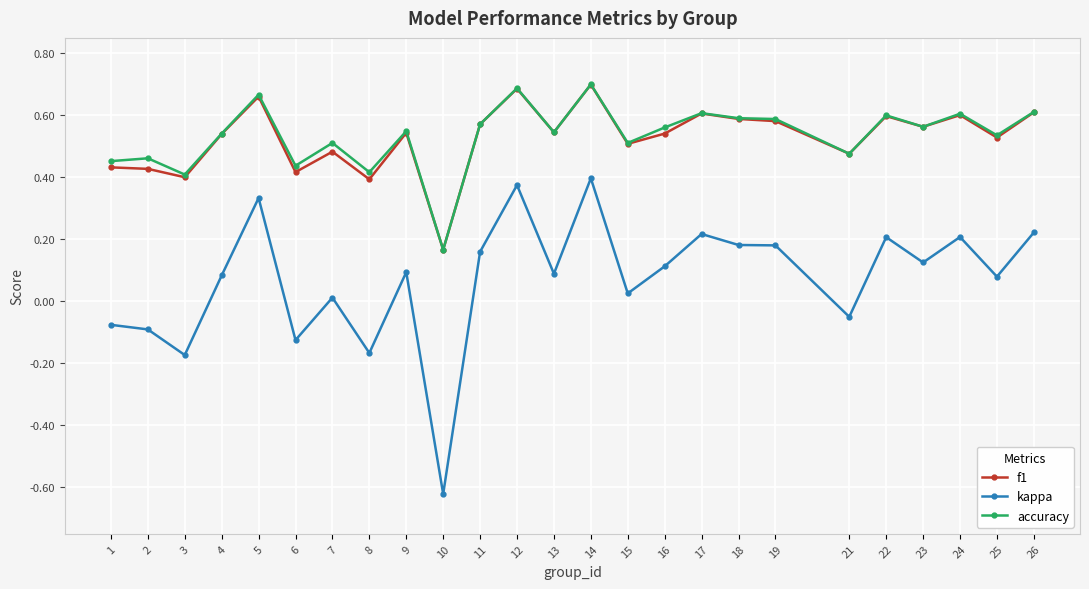

Is it true that kappa equals 0.1 at 25?

True